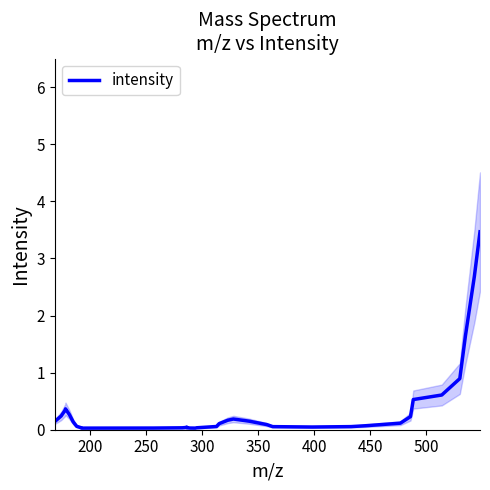

How many points are higher than both their immediate neighbors (excluding endpoints)?

3